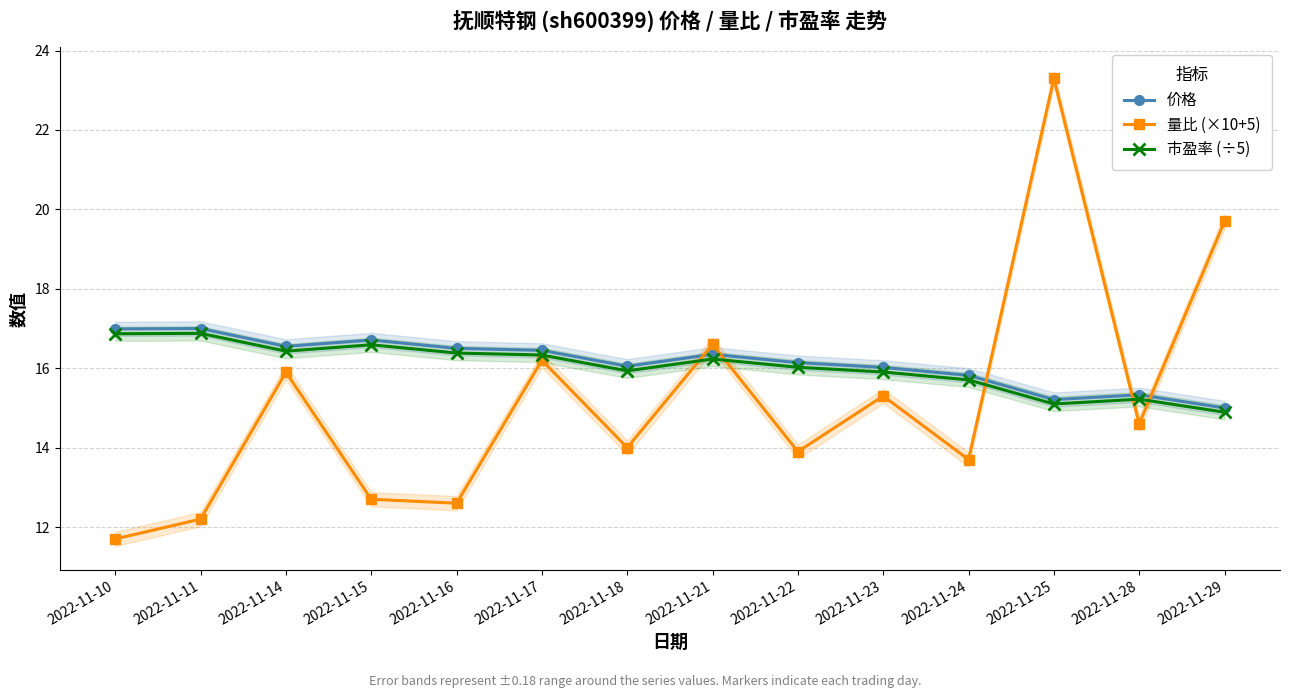

In 量比 (×10+5), how many points are lower than both neighbors (excluding endpoints)?

5